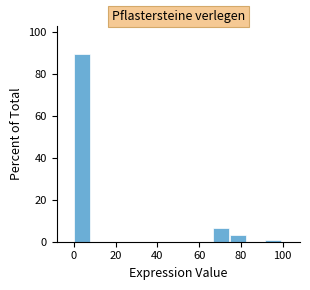

Reading left to right, transcribe this chart: for each bar, give the range it covers on the x-axis and its height. Neither the bar edges nor the heights are printed on the chart, so give them approximately, as read against the axes.

0 to 8: 90
8 to 16: 0
16 to 26: 0
26 to 34: 0
34 to 42: 0
42 to 50: 0
50 to 58: 0
58 to 66: 0
66 to 76: 6
76 to 84: 4
84 to 92: 0
92 to 100: under 2